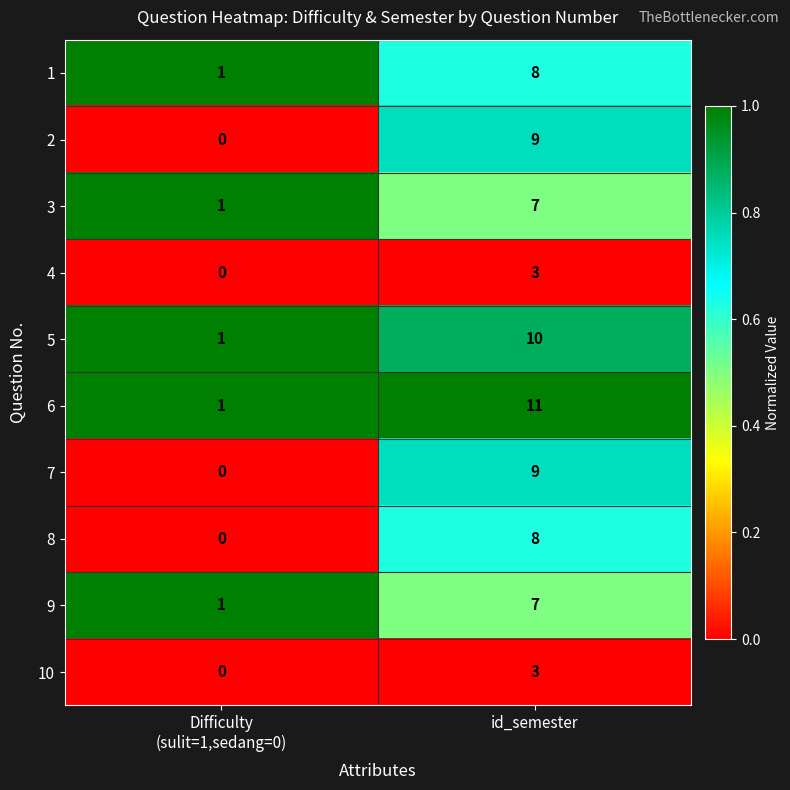

Count the number of data series in this chart.

10